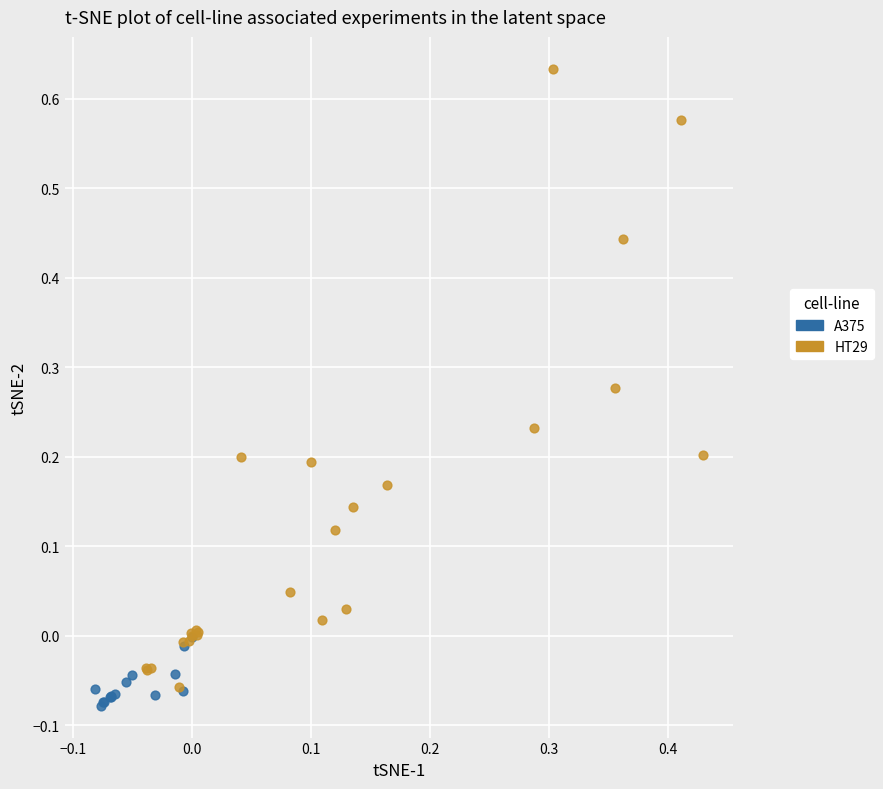

Which series has the widest spread of Y values?

HT29